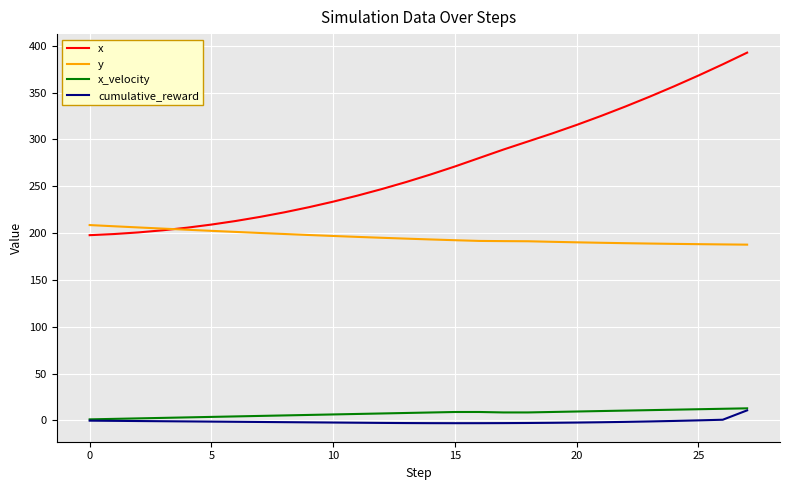

True or false: cumulative_reward and x intersect in this chart.

False